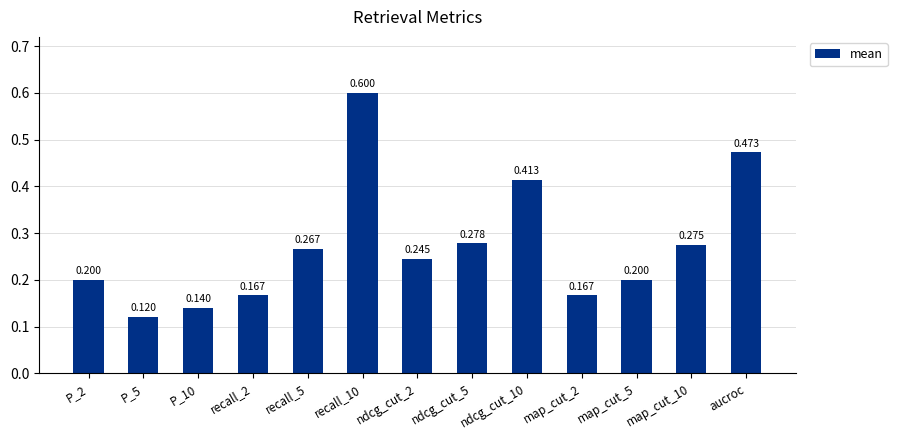

Which has a higher value, ndcg_cut_2 or map_cut_10?

map_cut_10